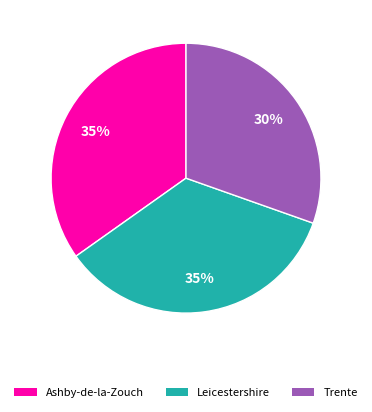

To the nearest percent, what is the average slice percentage?

33%